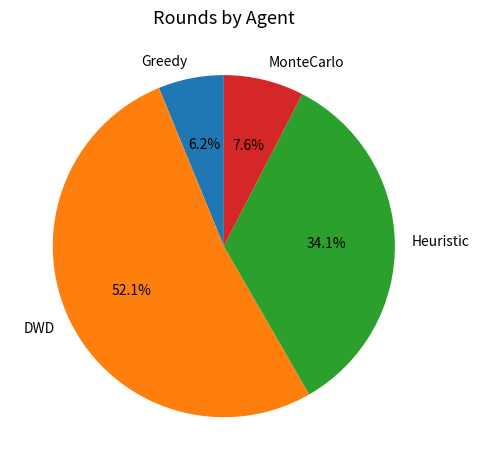

True or false: MonteCarlo accounts for 8% of the total.

True